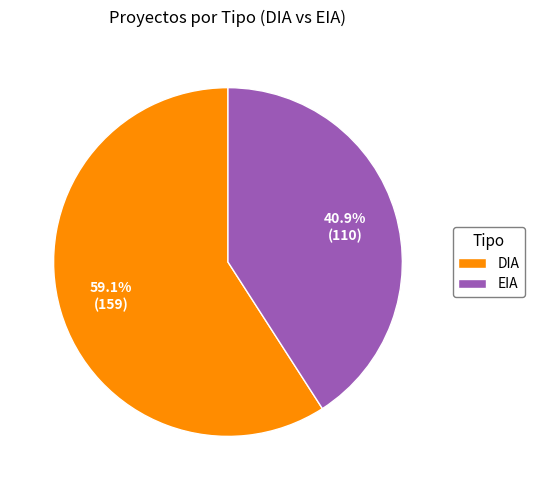

Count the number of slices in the pie.

2